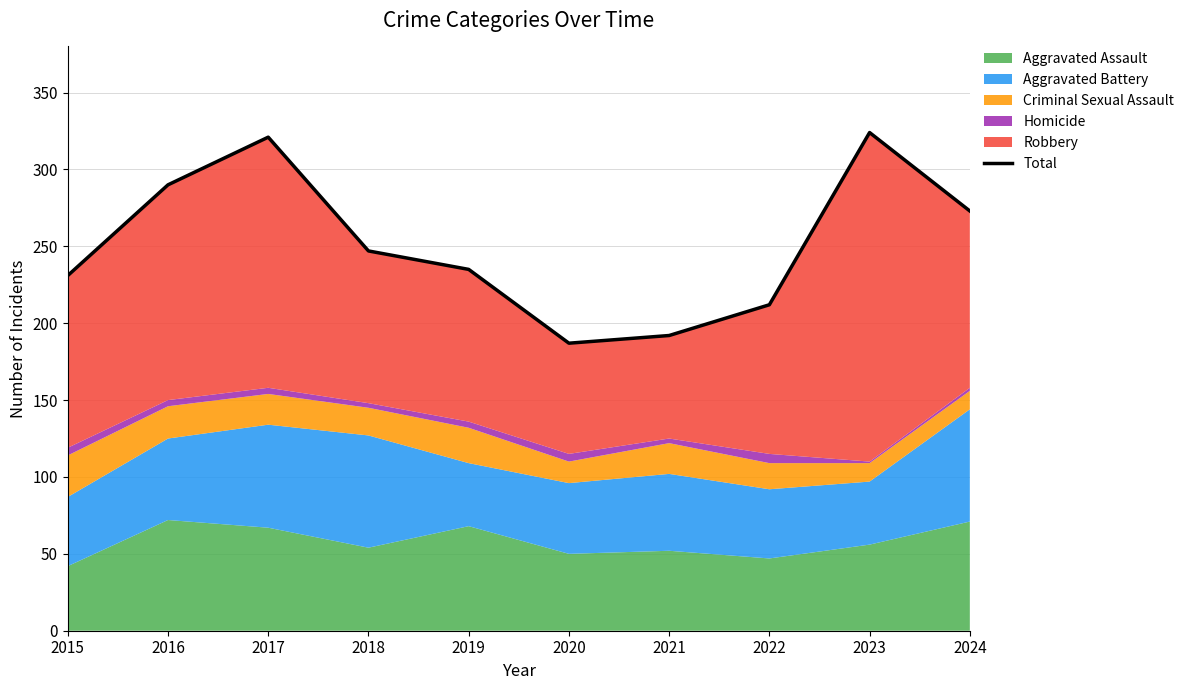

Where is the first local minimum?

2020